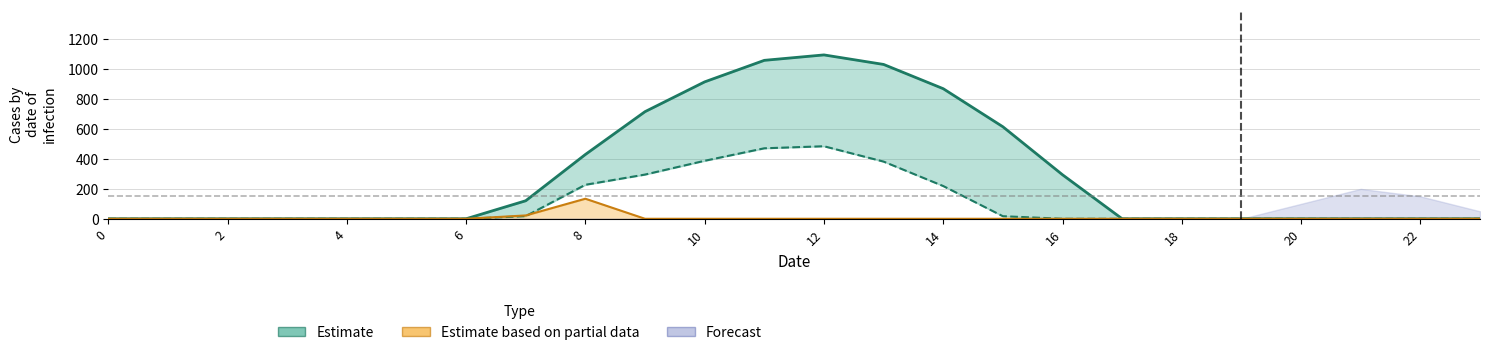

What is the sum of all Series_0.1 values?

2505.4